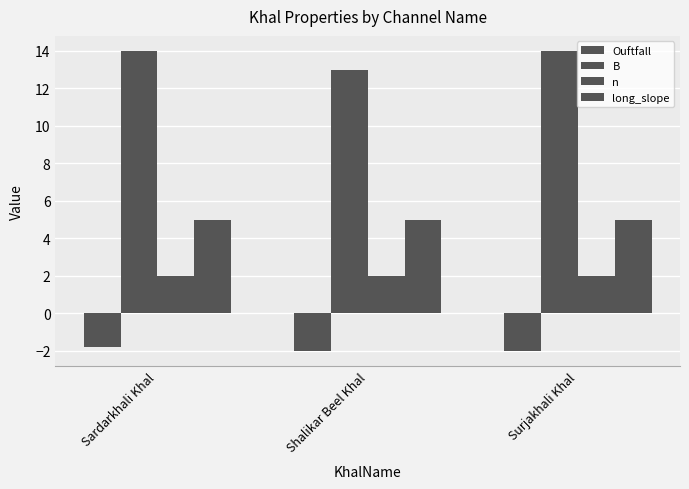

Which series has the widest spread of values?

B